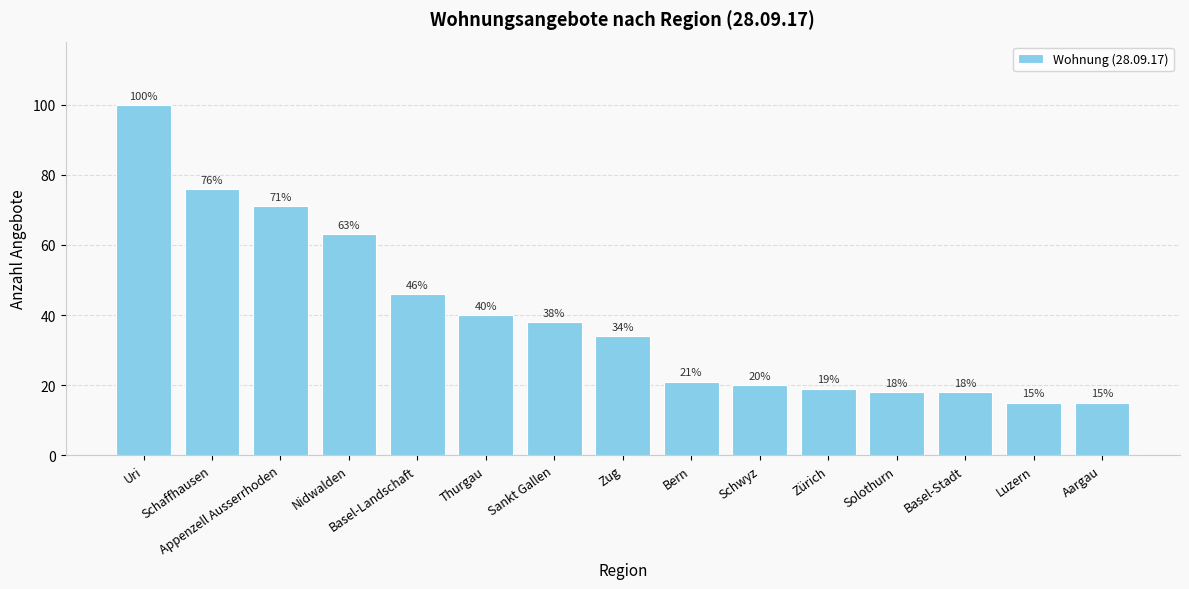

What is the label of the 11th bar from the left?

Zürich